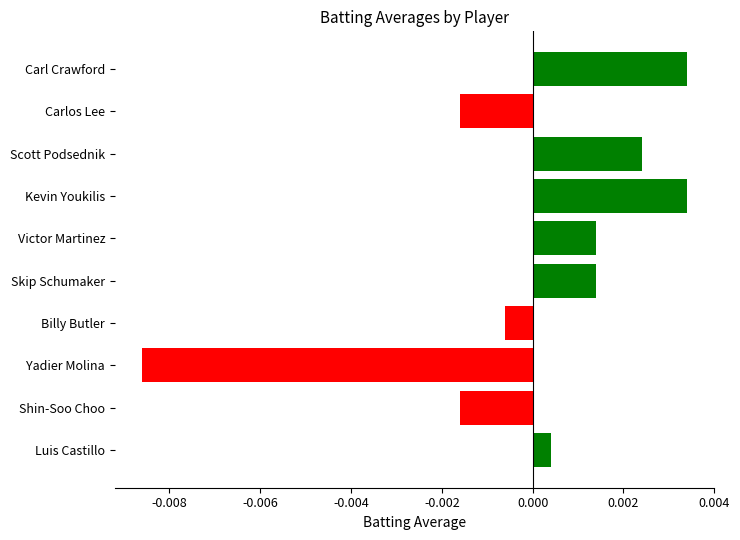

Between Yadier Molina and Victor Martinez, which is larger?

Victor Martinez